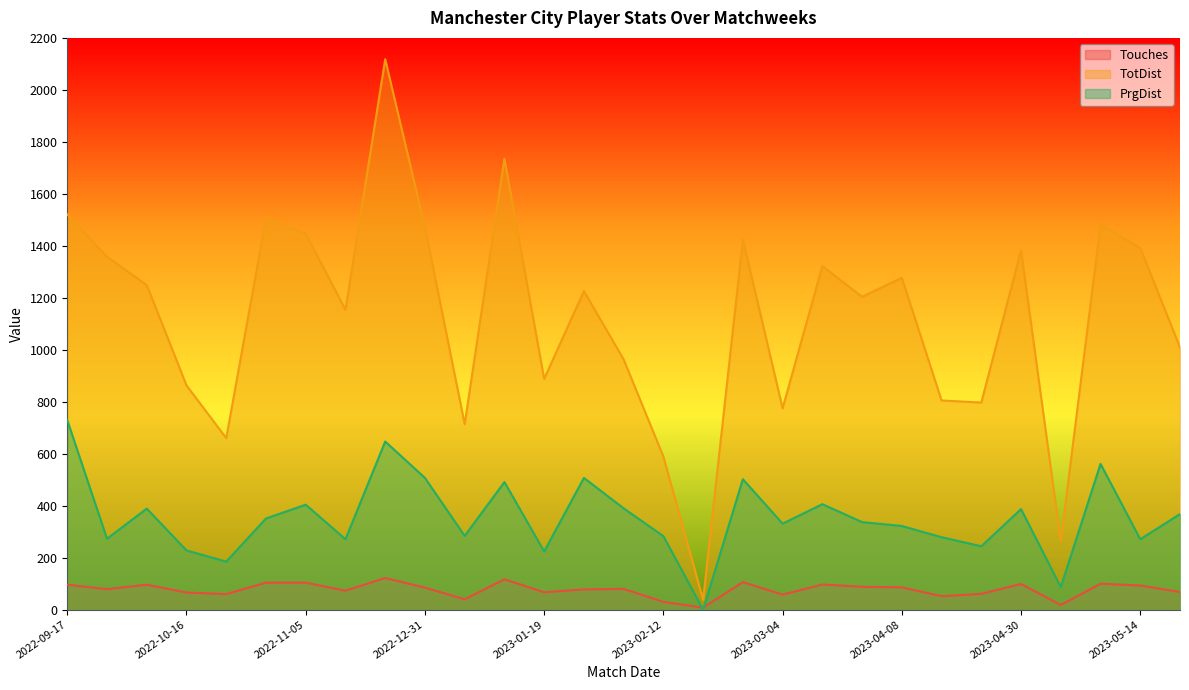

Which series ends up on top after the final intersection of PrgDist and Touches?

PrgDist